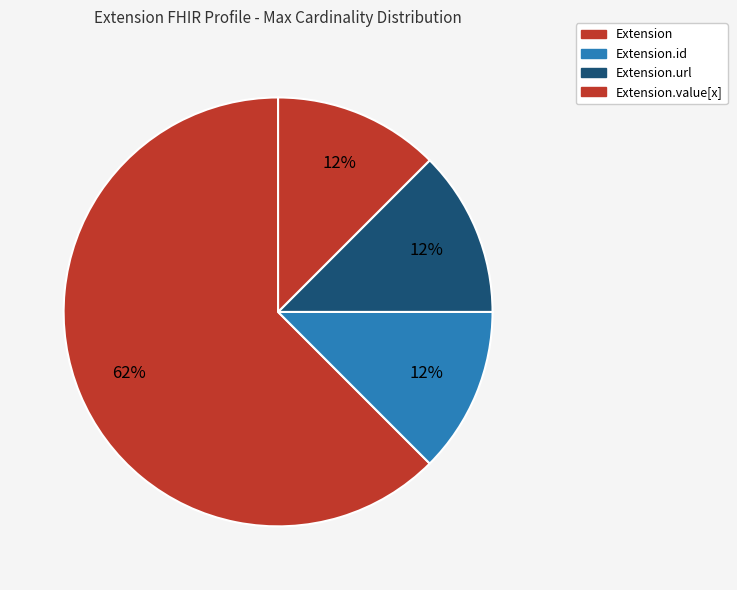

Count the number of slices in the pie.

4